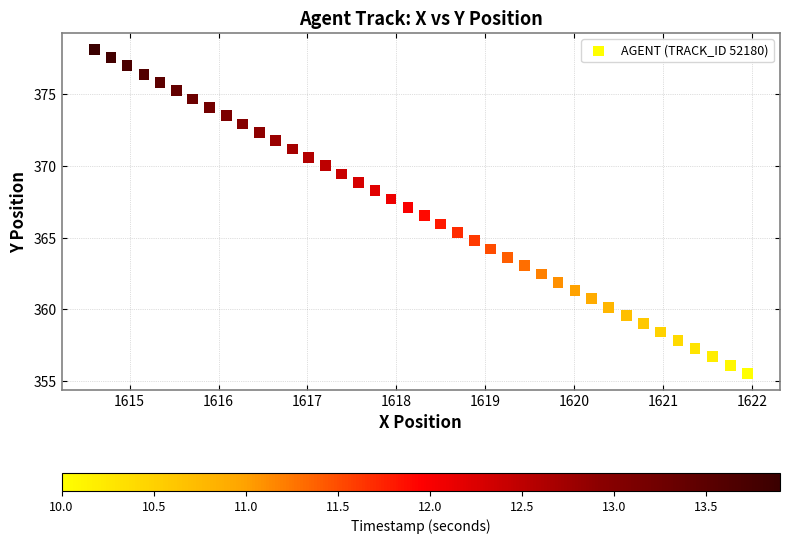

What is the range of X values (max minus min)?

7.4